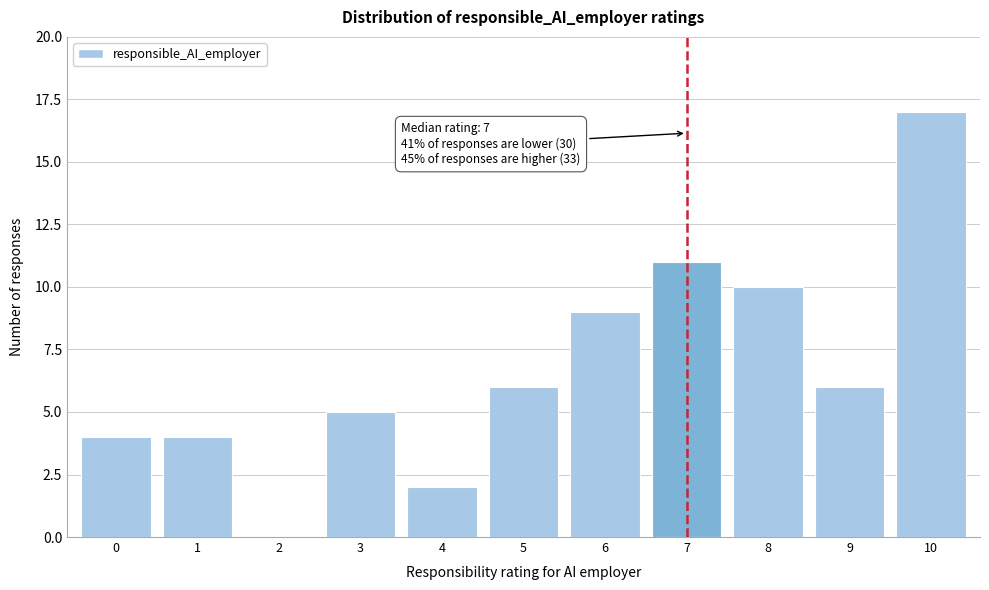

Reading left to right, transcribe all the data shown in this chart.

0=4	1=4	2=0	3=5	4=2	5=6	6=9	7=11	8=10	9=6	10=17